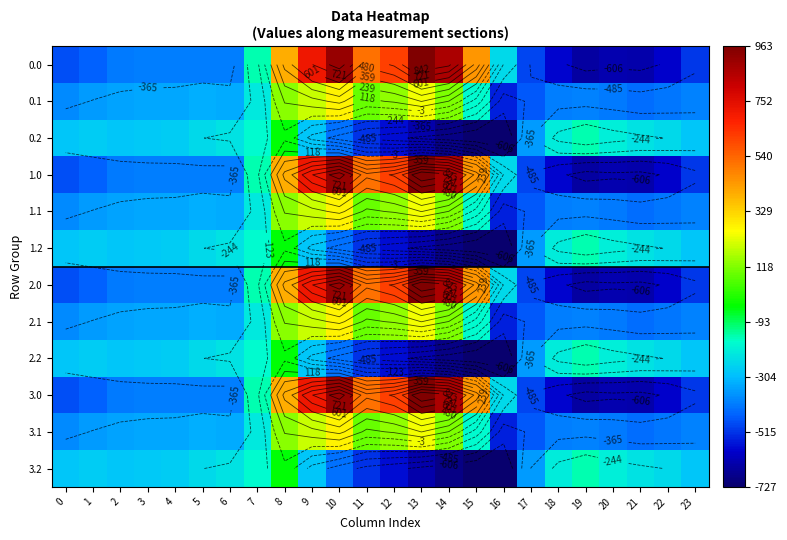

What value does the 1.2 series have at 14?

-687.4